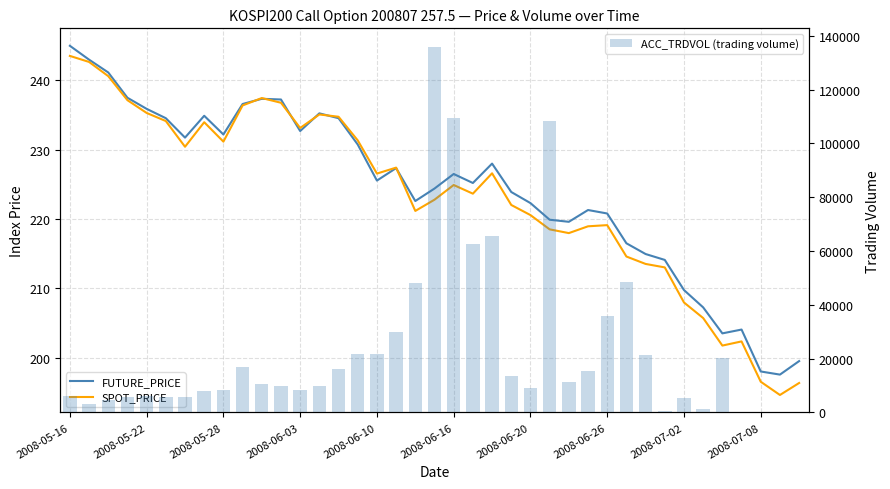

Which series has the widest spread of values?

ACC_TRDVOL (trading volume)